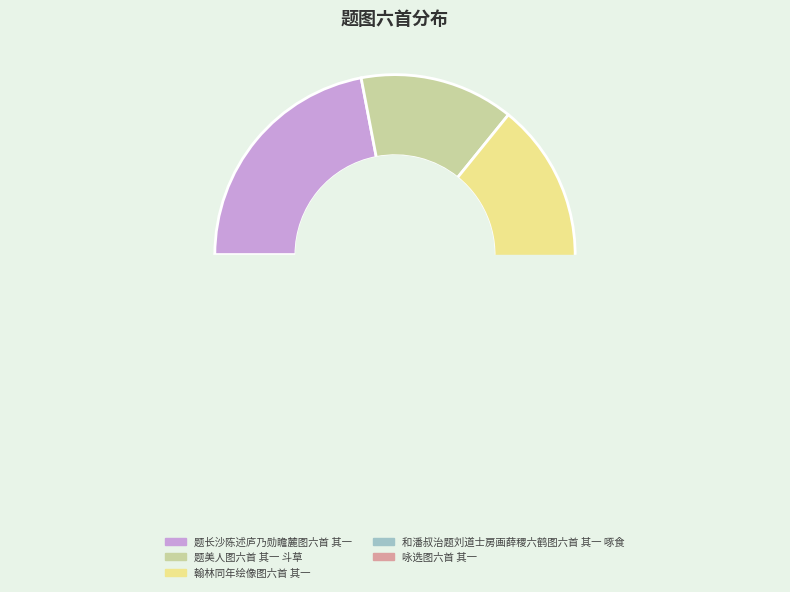

The 翰林同年绘像图六首 其一 slice represents 24% of the pie. True or false?

False